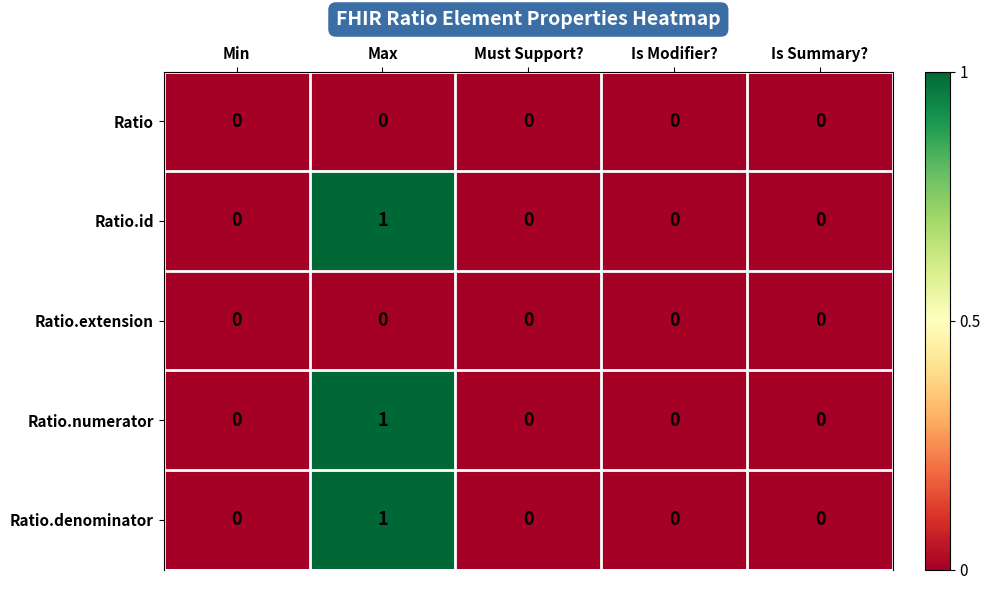

How many series are shown in this chart?

5